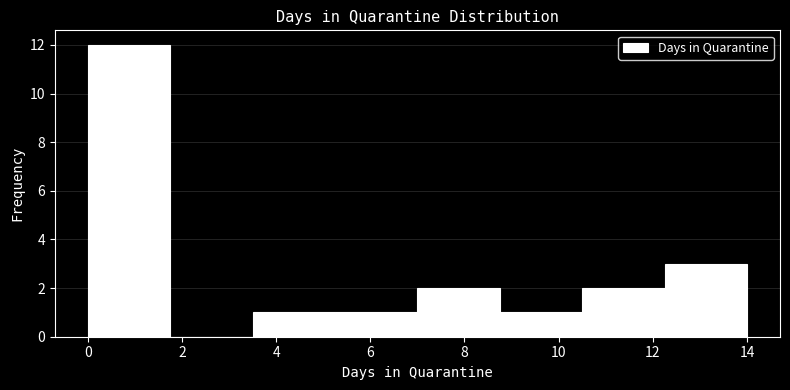

Reading left to right, transcribe this chart: for each bar, give the range it covers on the x-axis and its height. Neither the bar edges nor the heights are printed on the chart, so give them approximately, as read against the axes.

0.00 to 1.75: 12
1.75 to 3.50: 0
3.50 to 5.25: 1
5.25 to 7.00: 1
7.00 to 8.75: 2
8.75 to 10.50: 1
10.50 to 12.25: 2
12.25 to 14.00: 3